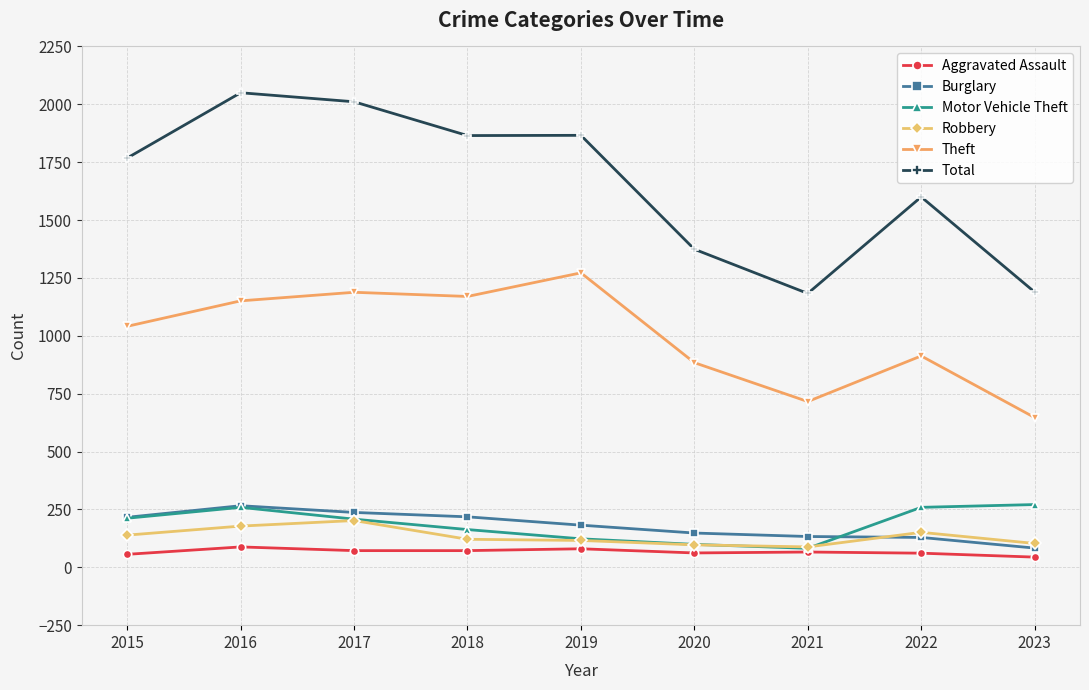

What is the maximum value for Burglary?

266